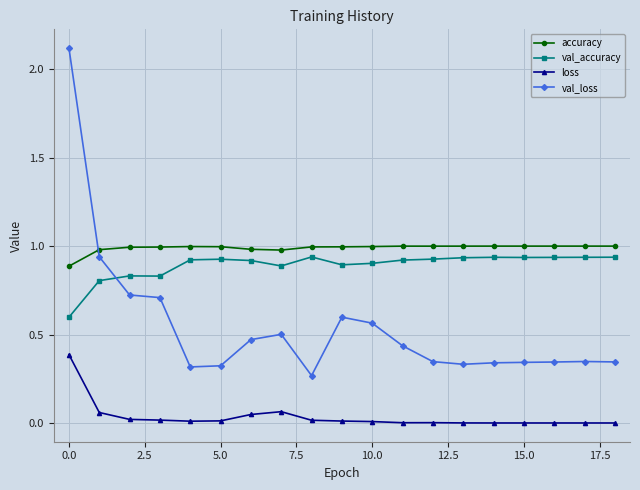

How many lines are shown in the chart?

4